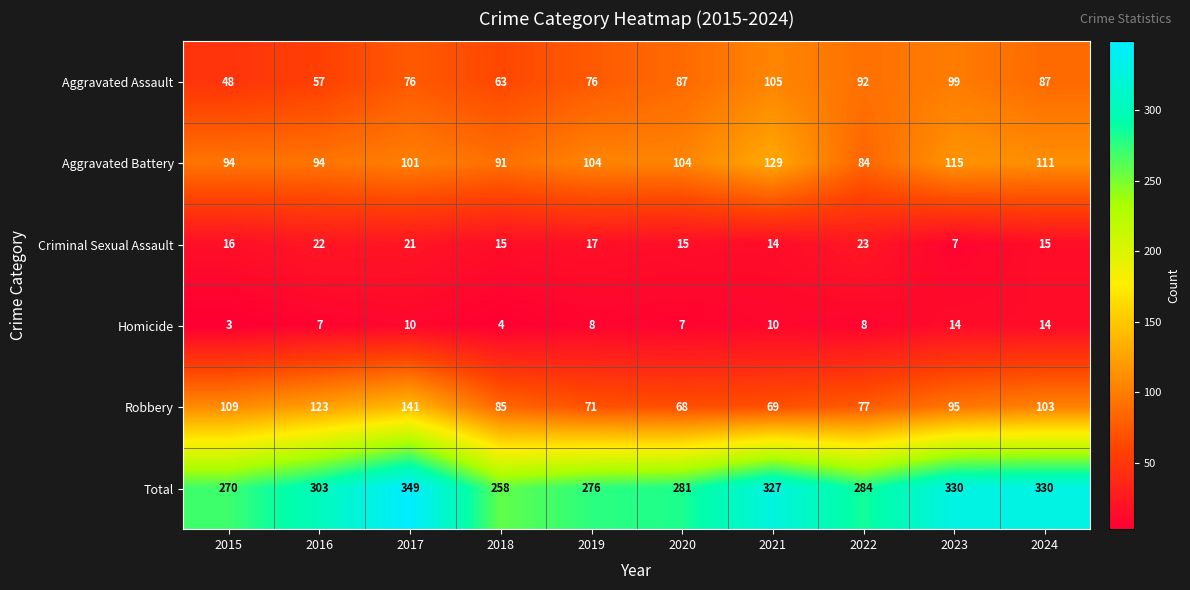

What is the total value across all series at 2020?

562